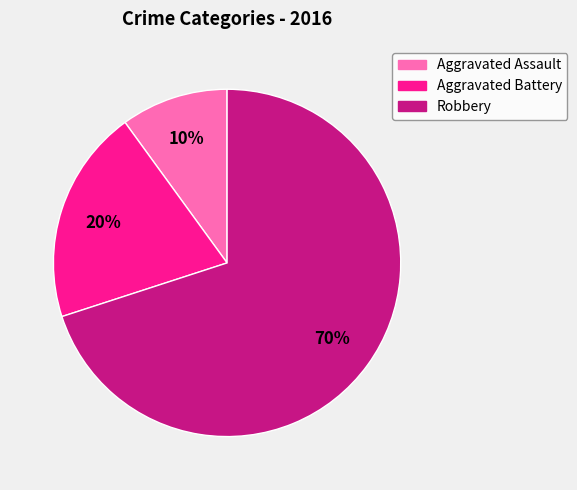

Is there any slice that represents more than half of the pie?

Yes